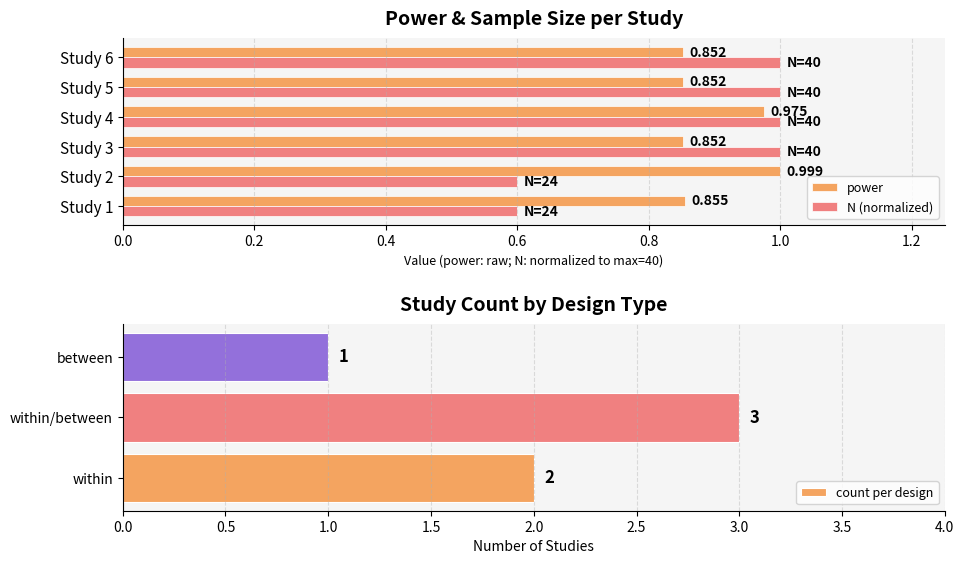

What is the average value of the N series?

0.9